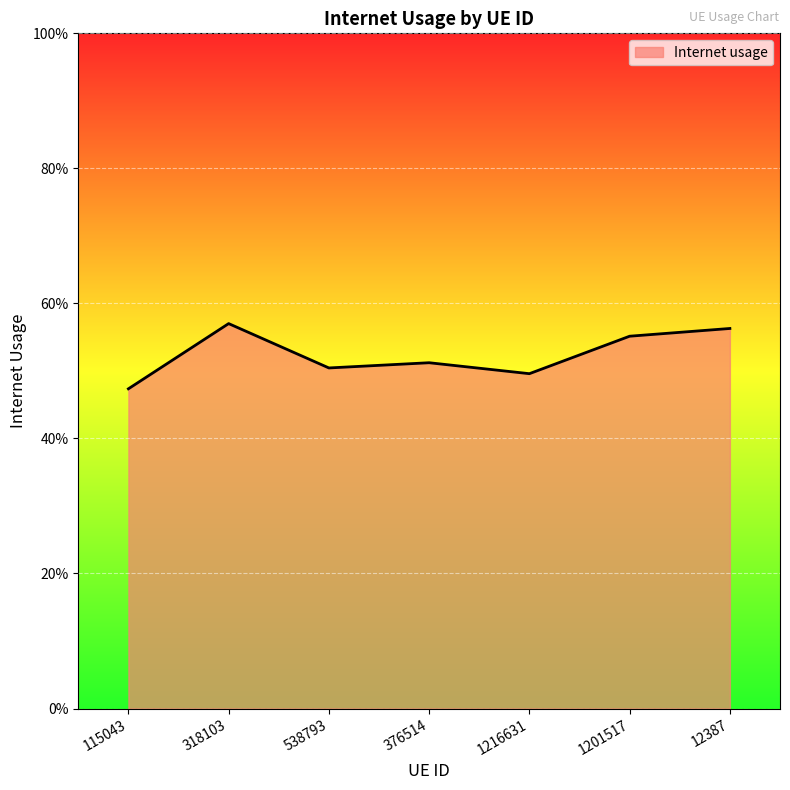

What is the value of the 5th point from the left?

0.5